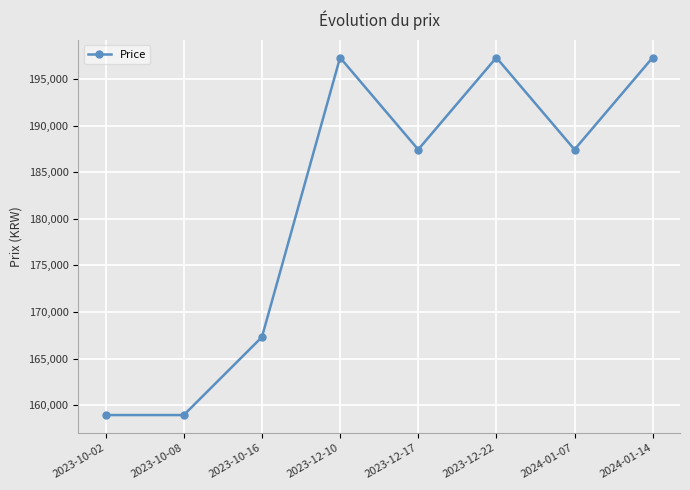

Is it true that the value at 2023-12-10 is 330672?

False